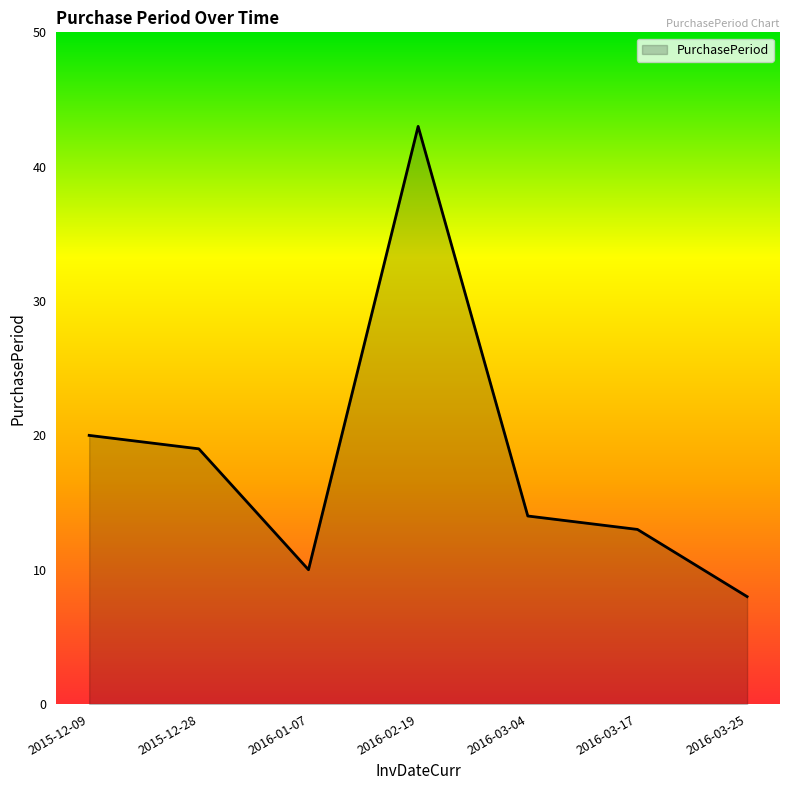

List the labels in order of value, smallest first.

2016-03-25, 2016-01-07, 2016-03-17, 2016-03-04, 2015-12-28, 2015-12-09, 2016-02-19